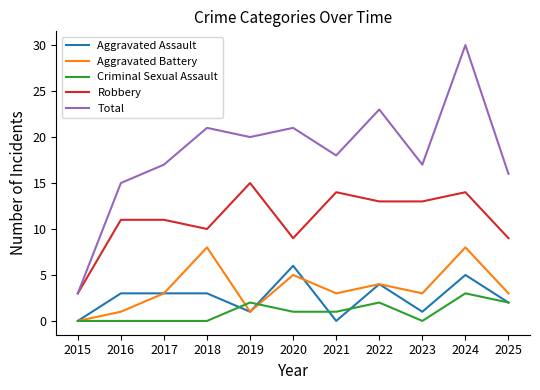

What is the average value of the Criminal Sexual Assault series?

1